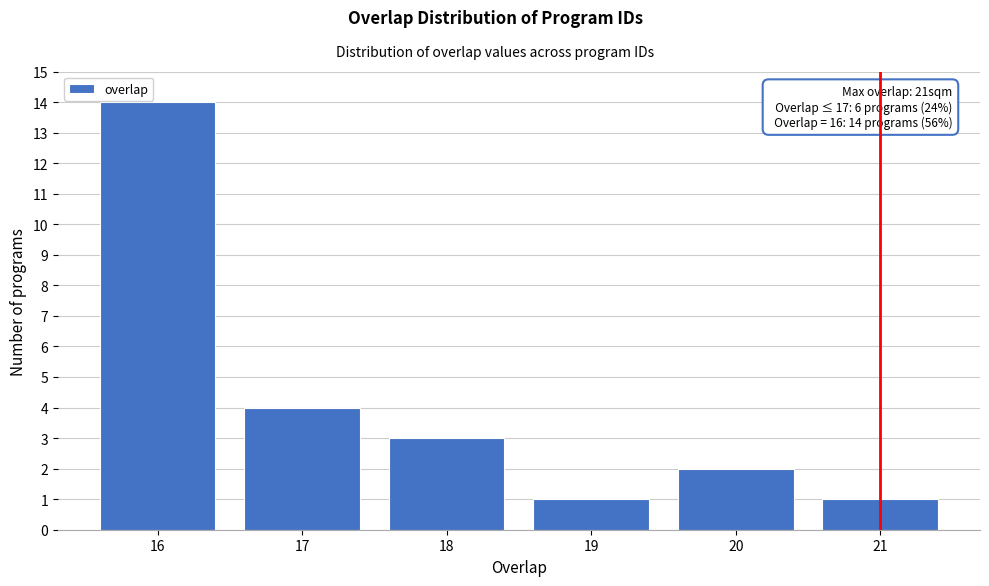

Reading right to left, list all the values displayed in this chart.

1	2	1	3	4	14